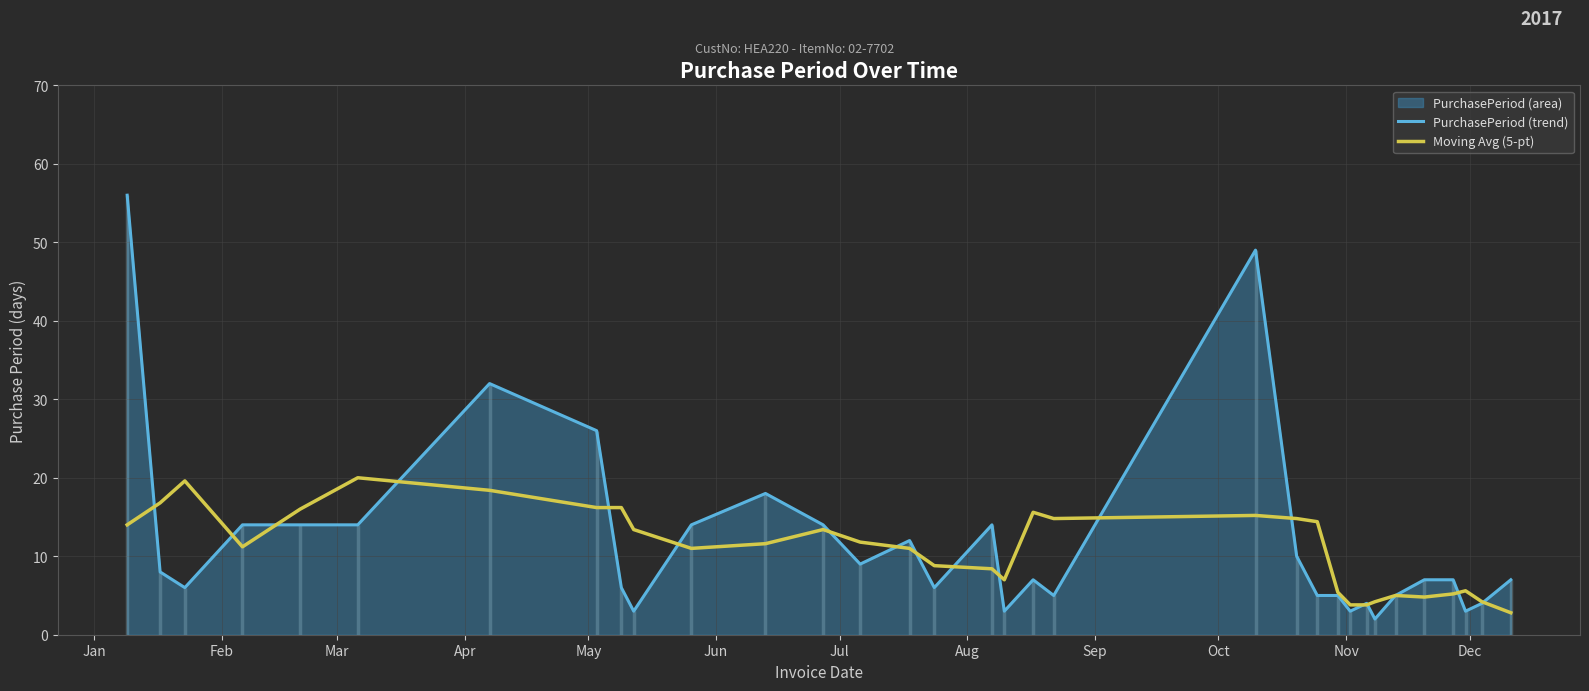

How many times do Moving Avg (5-pt) and PurchasePeriod (trend) cross each other?

18